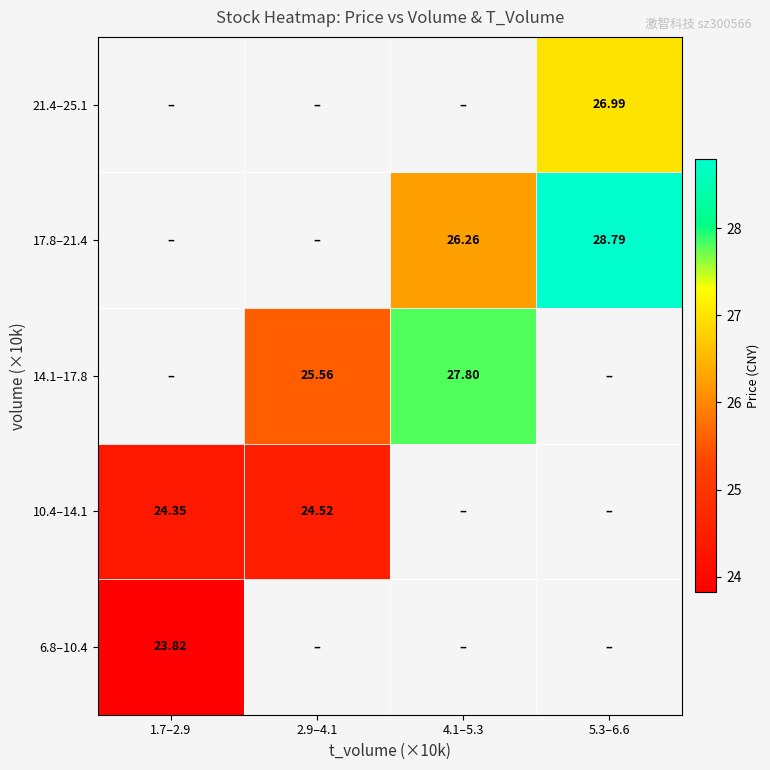

Which has a higher value, 1.7–2.9 or 5.3–6.6?

5.3–6.6